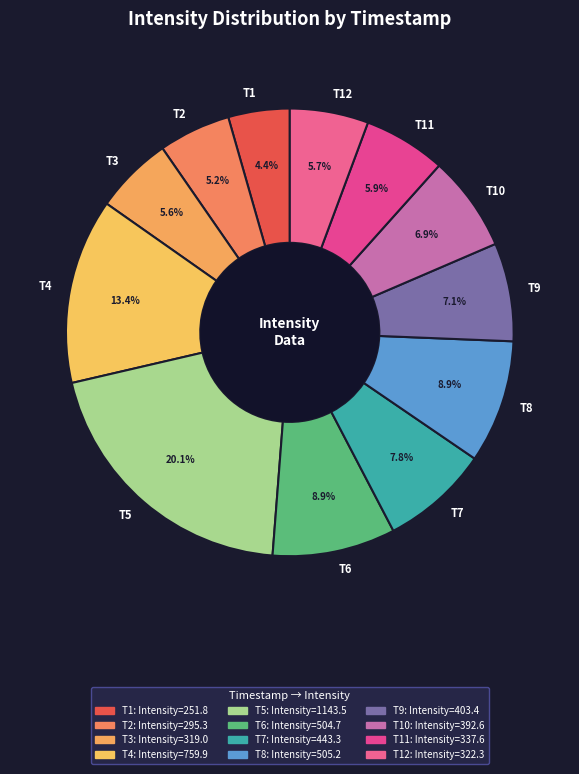

Does T4 account for over 50% of the chart?

No